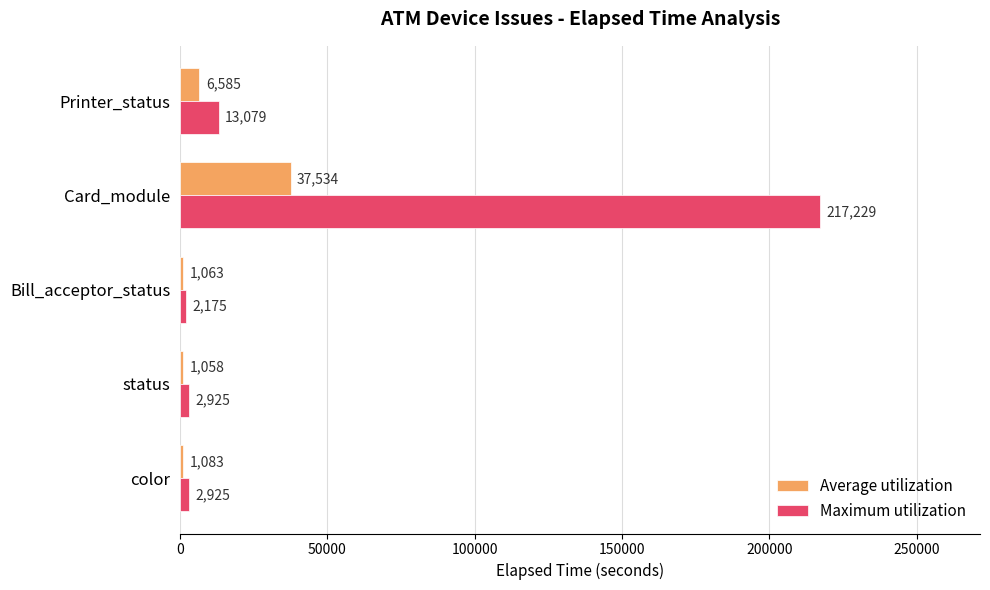

Between color and Card_module, which series saw the biggest shift?

Maximum utilization